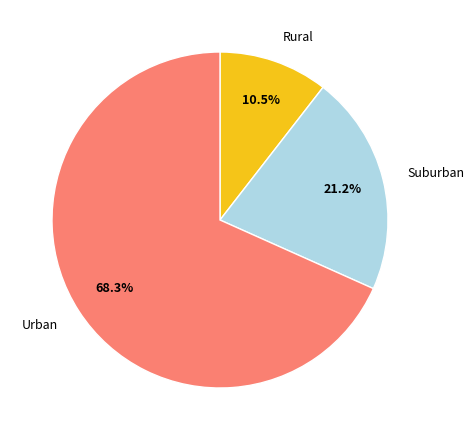

Which slice represents more than half of the pie?

Urban